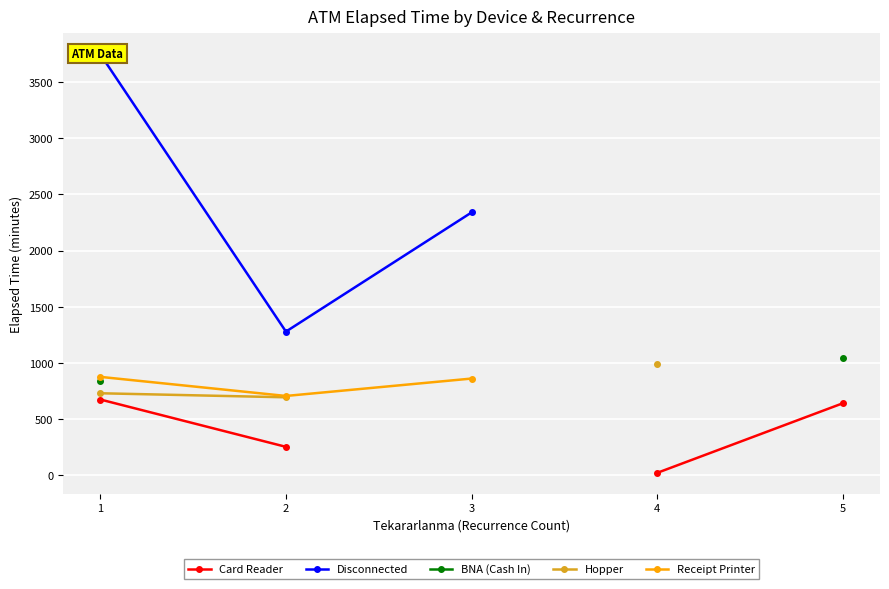

At which label is Card Reader closest to 346?

2